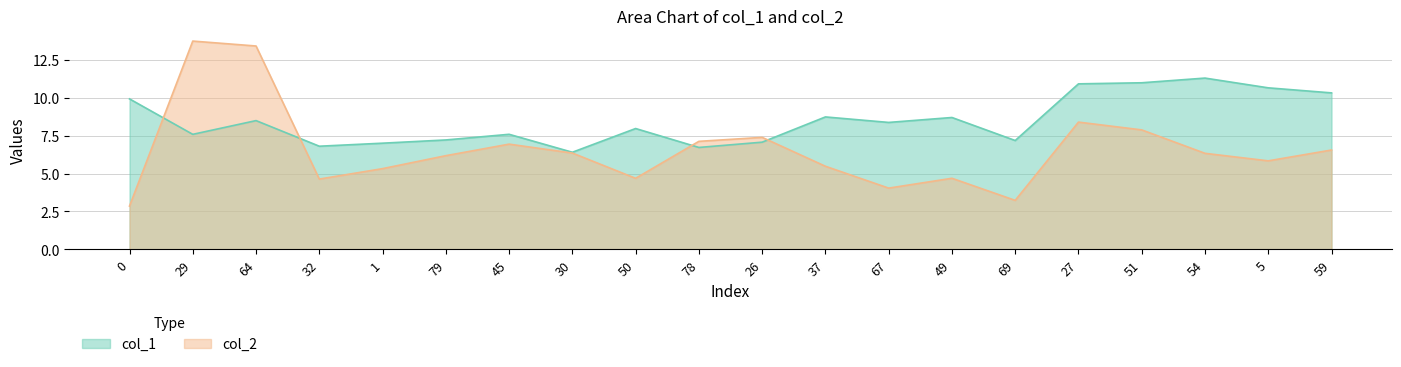

The value of col_2 at 78 is 7.1. True or false?

True